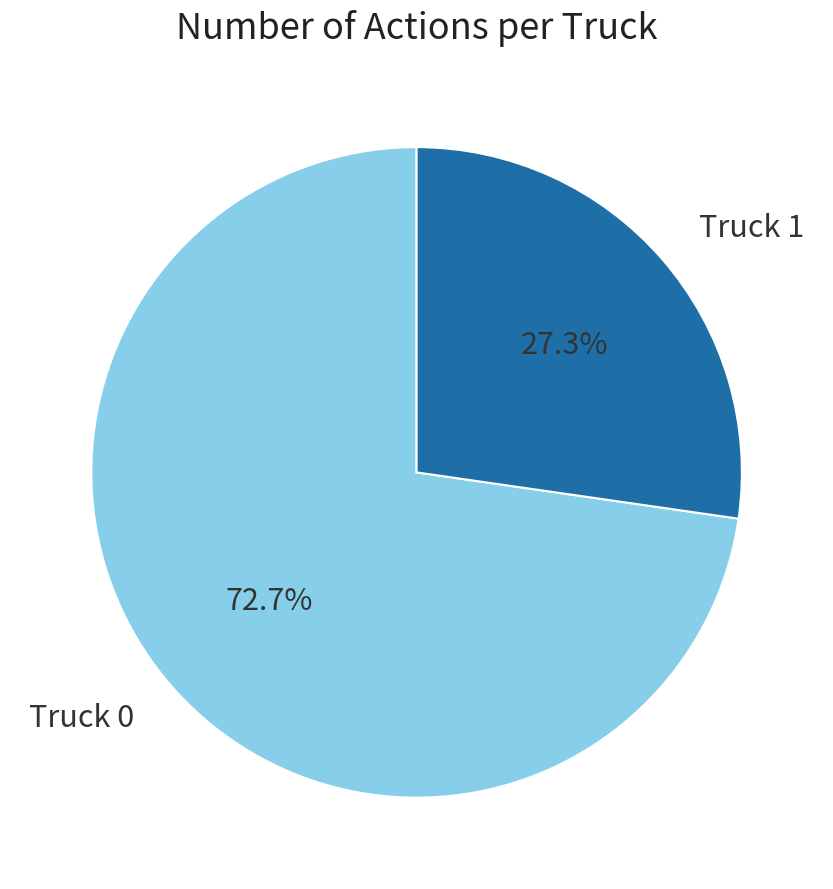

The Truck 0 slice represents 73% of the pie. True or false?

True